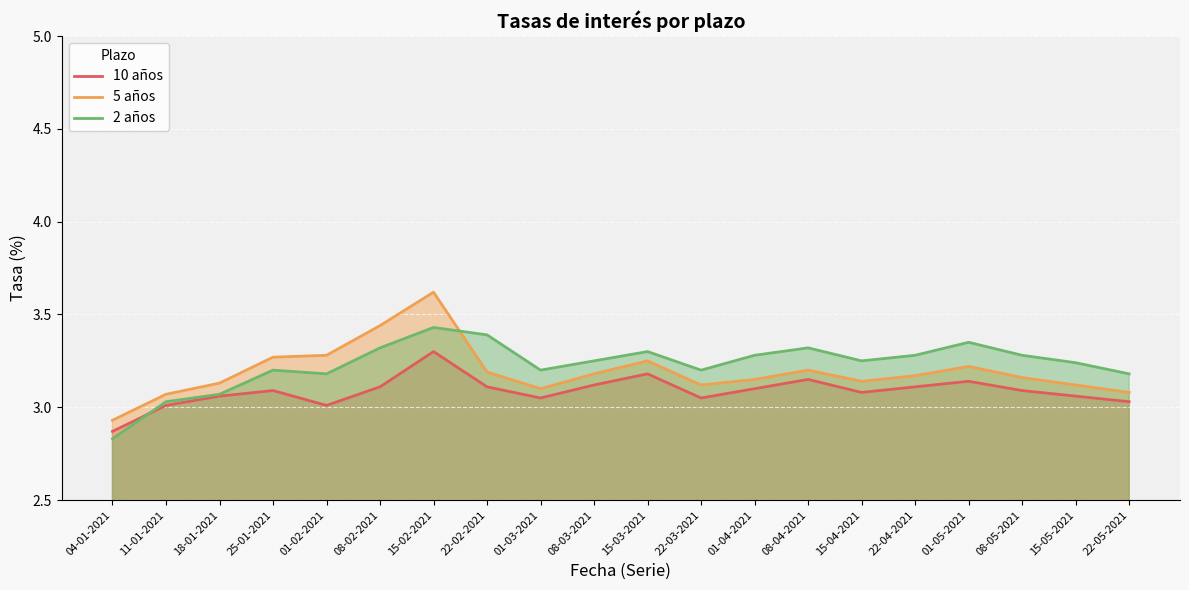

What is the difference between the second highest and second lowest values in the 10 años series?

0.2